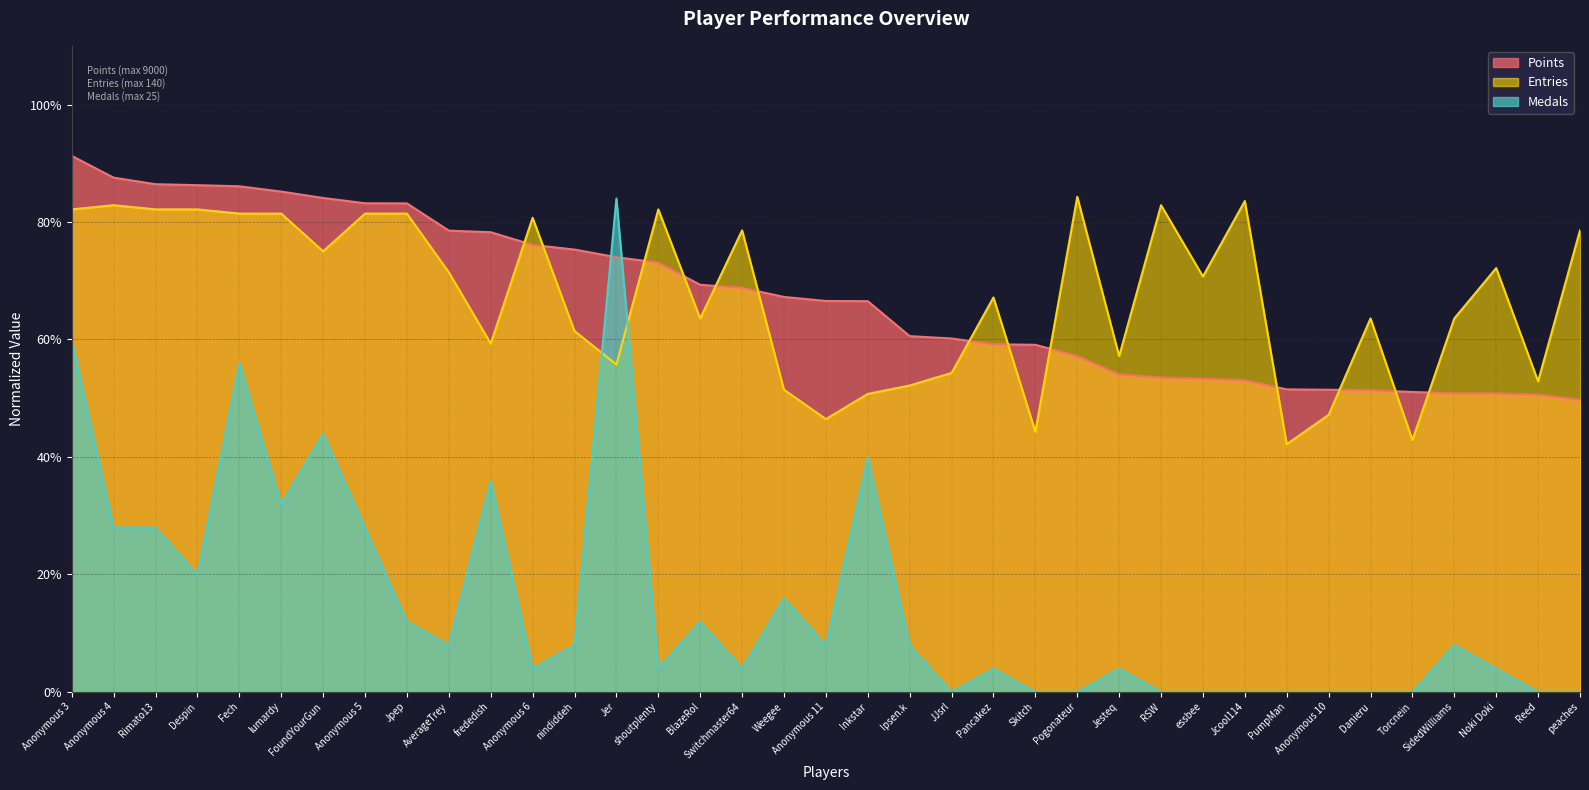

Reading left to right, list all the values displayed in this chart.

Points: Anonymous 3=0.9	Anonymous 4=0.9	Rimato13=0.9	Despin=0.9	Fech=0.9	lumardy=0.9	FoundYourGun=0.8	Anonymous 5=0.8	Jpep=0.8	AverageTrey=0.8	frededish=0.8	Anonymous 6=0.8	nindiddeh=0.8	Jer=0.7	shoutplenty=0.7	BlazeRol=0.7	Switchmaster64=0.7	Weegee=0.7	Anonymous 11=0.7	Inkstar=0.7	Ipsen.k=0.6	JJsrl=0.6	Pancakez=0.6	Skitch=0.6	Pogonateur=0.6	Jesteq=0.5	RSW=0.5	essbee=0.5	Jcool114=0.5	PumpMan=0.5	Anonymous 10=0.5	Danieru=0.5	Torcnein=0.5	SidedWilliams=0.5	Noki Doki=0.5	Reed=0.5	peaches=0.5
Entries: Anonymous 3=0.8	Anonymous 4=0.8	Rimato13=0.8	Despin=0.8	Fech=0.8	lumardy=0.8	FoundYourGun=0.8	Anonymous 5=0.8	Jpep=0.8	AverageTrey=0.7	frededish=0.6	Anonymous 6=0.8	nindiddeh=0.6	Jer=0.6	shoutplenty=0.8	BlazeRol=0.6	Switchmaster64=0.8	Weegee=0.5	Anonymous 11=0.5	Inkstar=0.5	Ipsen.k=0.5	JJsrl=0.5	Pancakez=0.7	Skitch=0.4	Pogonateur=0.8	Jesteq=0.6	RSW=0.8	essbee=0.7	Jcool114=0.8	PumpMan=0.4	Anonymous 10=0.5	Danieru=0.6	Torcnein=0.4	SidedWilliams=0.6	Noki Doki=0.7	Reed=0.5	peaches=0.8
Medals: Anonymous 3=0.6	Anonymous 4=0.3	Rimato13=0.3	Despin=0.2	Fech=0.6	lumardy=0.3	FoundYourGun=0.4	Anonymous 5=0.3	Jpep=0.1	AverageTrey=0.1	frededish=0.4	Anonymous 6=0.0	nindiddeh=0.1	Jer=0.8	shoutplenty=0.0	BlazeRol=0.1	Switchmaster64=0.0	Weegee=0.2	Anonymous 11=0.1	Inkstar=0.4	Ipsen.k=0.1	JJsrl=0.0	Pancakez=0.0	Skitch=0.0	Pogonateur=0.0	Jesteq=0.0	RSW=0.0	essbee=0.0	Jcool114=0.0	PumpMan=0.0	Anonymous 10=0.0	Danieru=0.0	Torcnein=0.0	SidedWilliams=0.1	Noki Doki=0.0	Reed=0.0	peaches=0.0